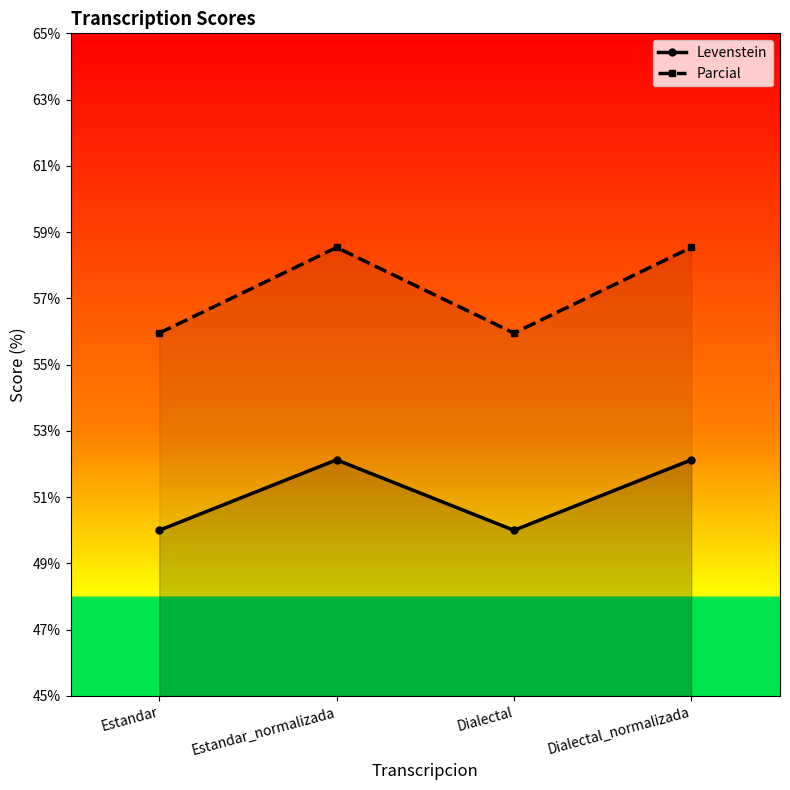

How many interior local valleys does the Parcial series have?

1